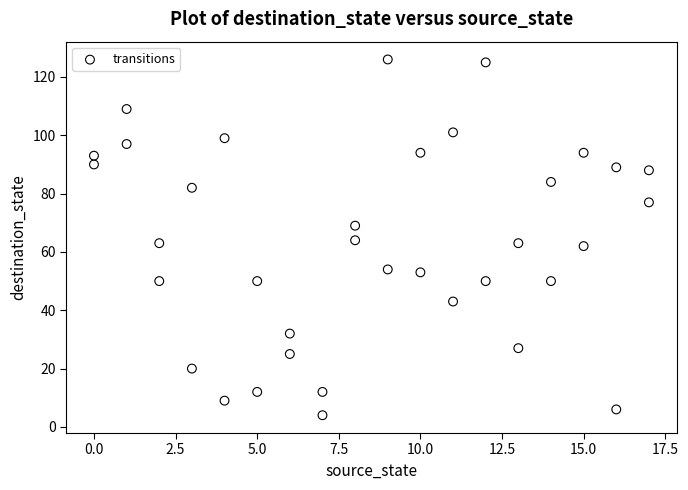

What is the range of Y values (max minus min)?

122